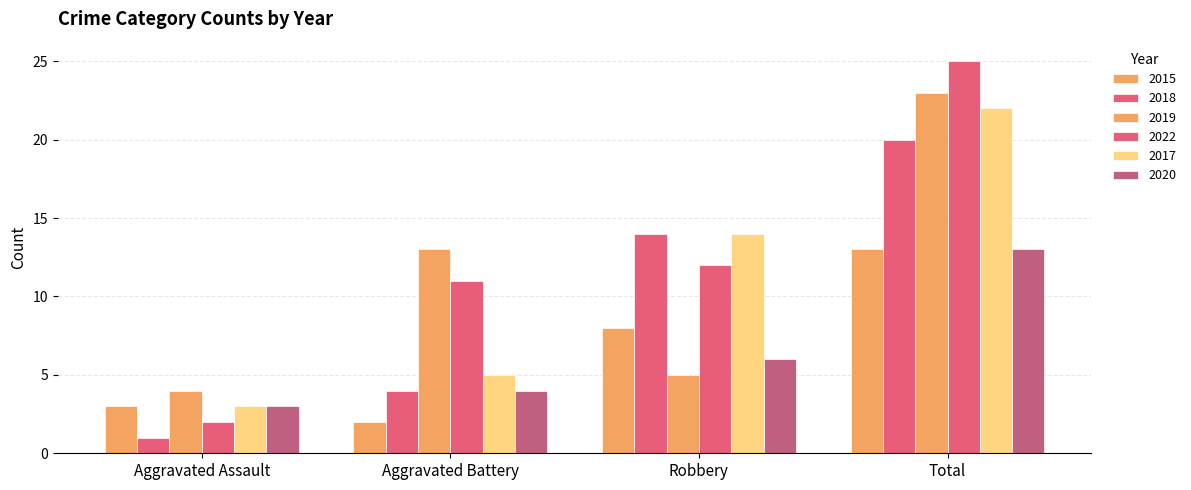

What is the difference between the maximum and minimum values in the 2019 series?

19